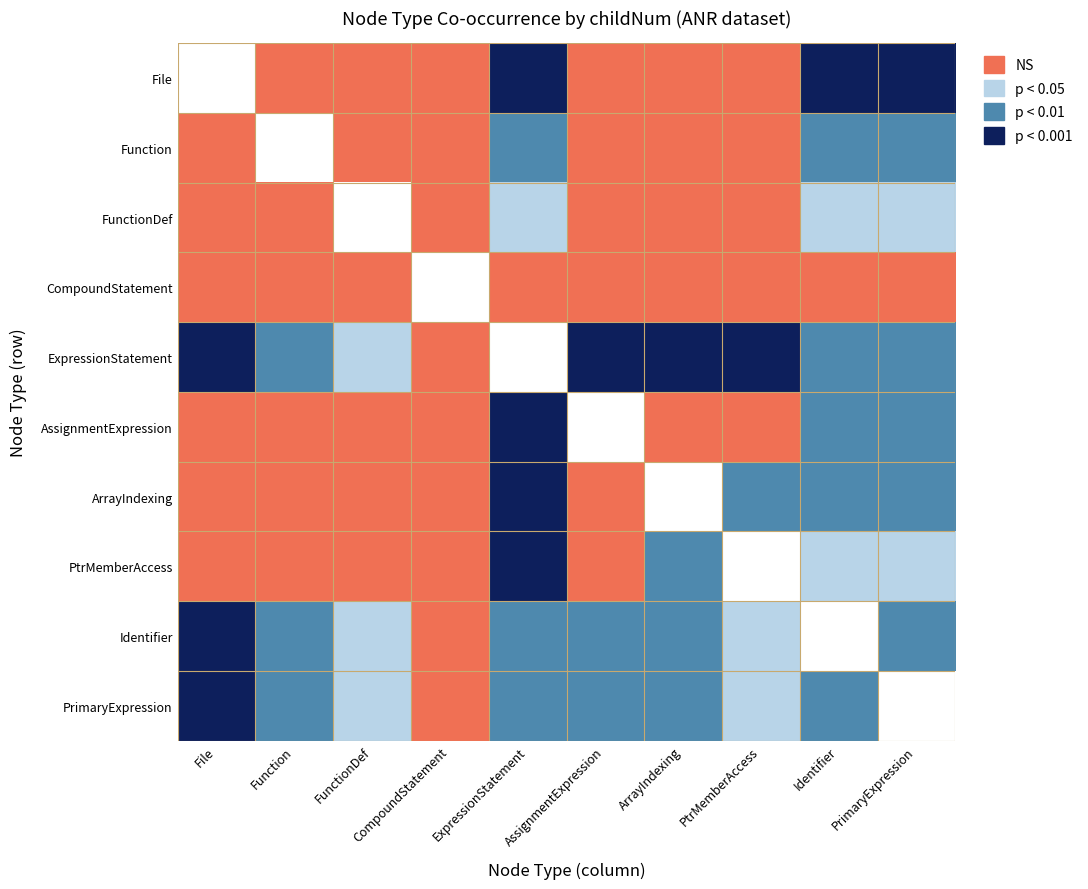

Count the number of categories in the chart.

10